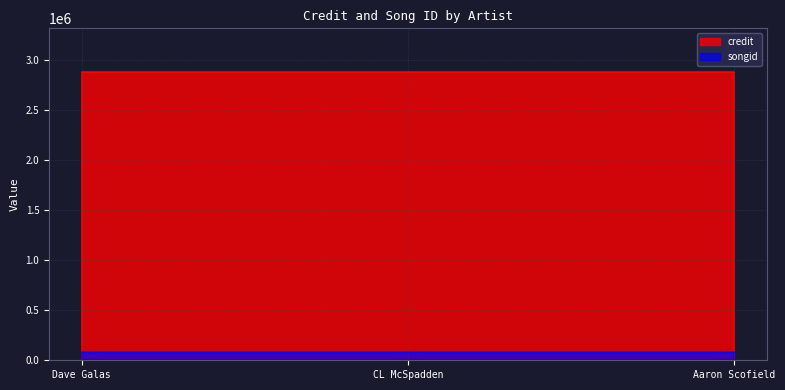

What are all the series names shown in the legend?

credit, songid